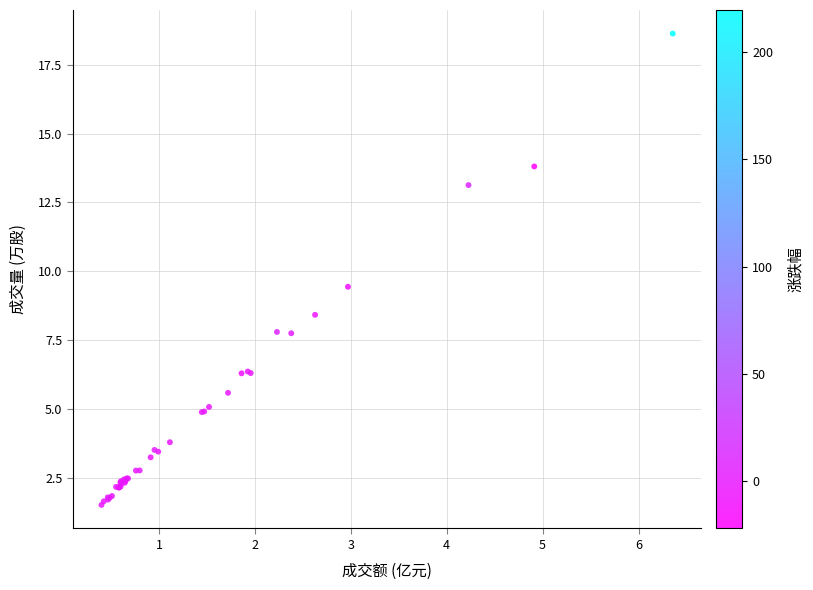

What Y value in the scatter plot is closest to 10?

9.4